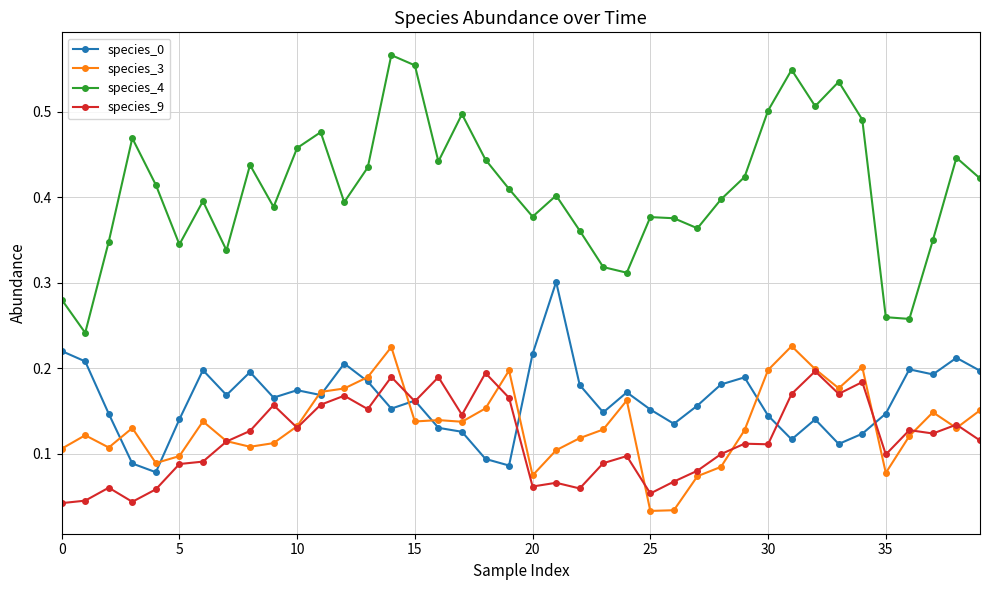

True or false: species_3 and species_4 cross at least once.

False